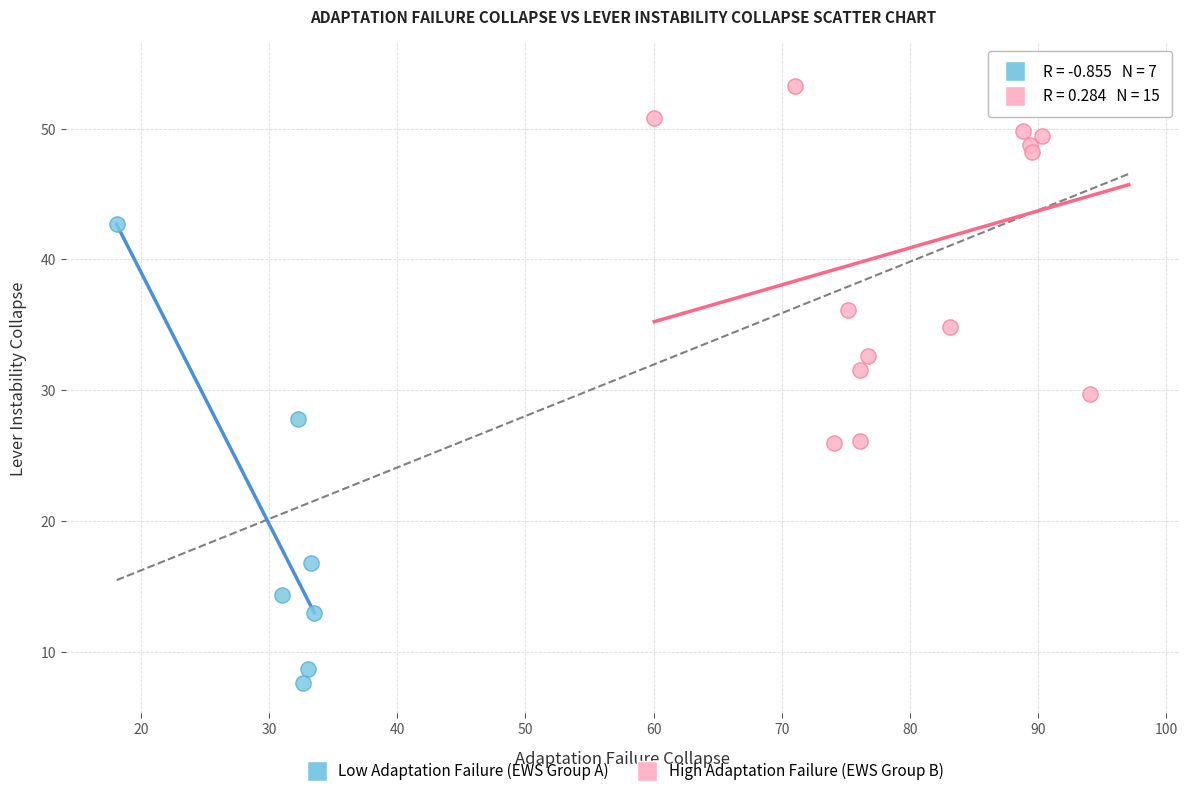

What are all the series names shown in the legend?

Low Adaptation Failure (EWS Group A), High Adaptation Failure (EWS Group B)